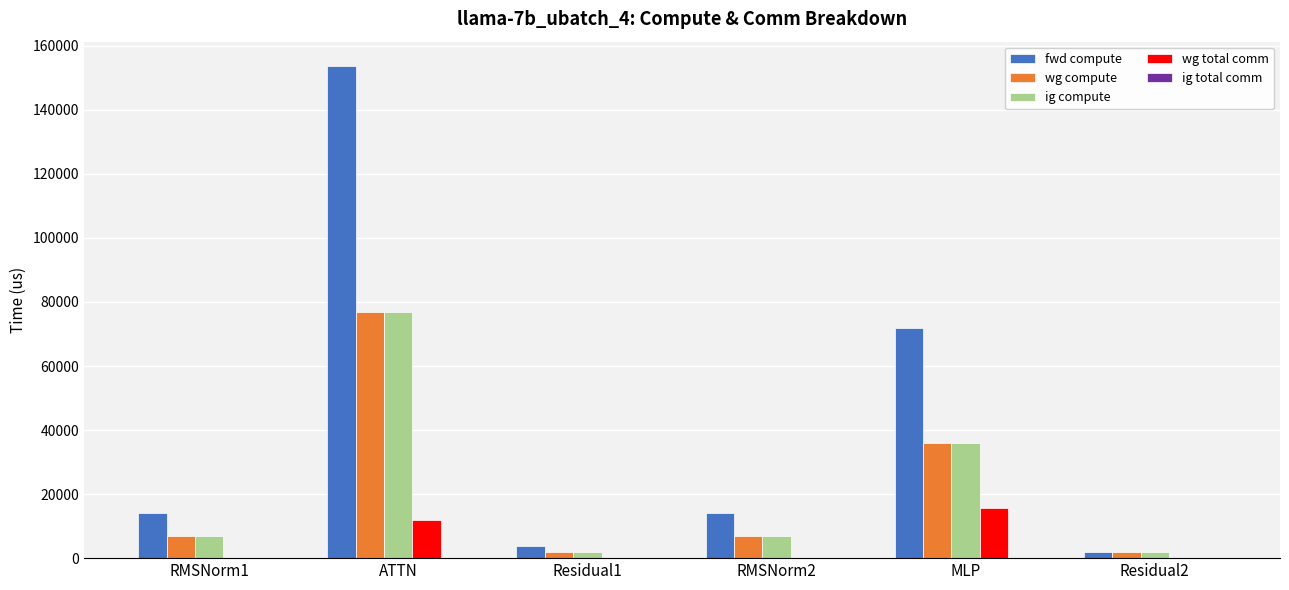

Which series has the largest total across all categories?

fwd compute